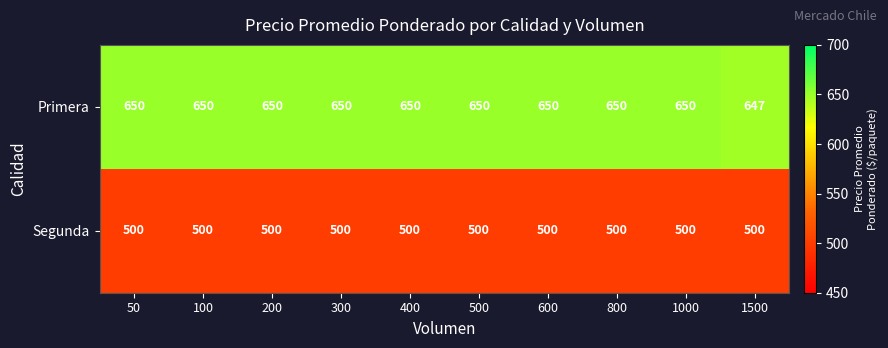

Which series has the largest total across all categories?

Primera